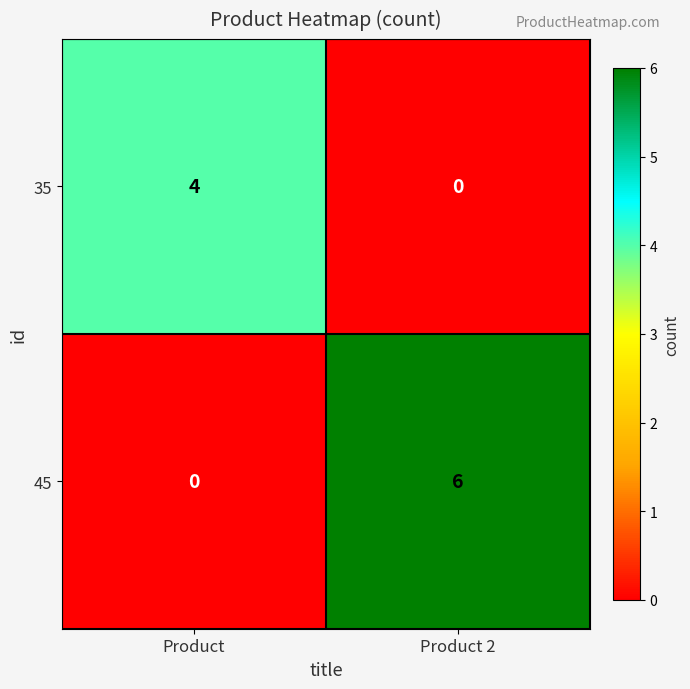

Which series has the largest total across all categories?

45